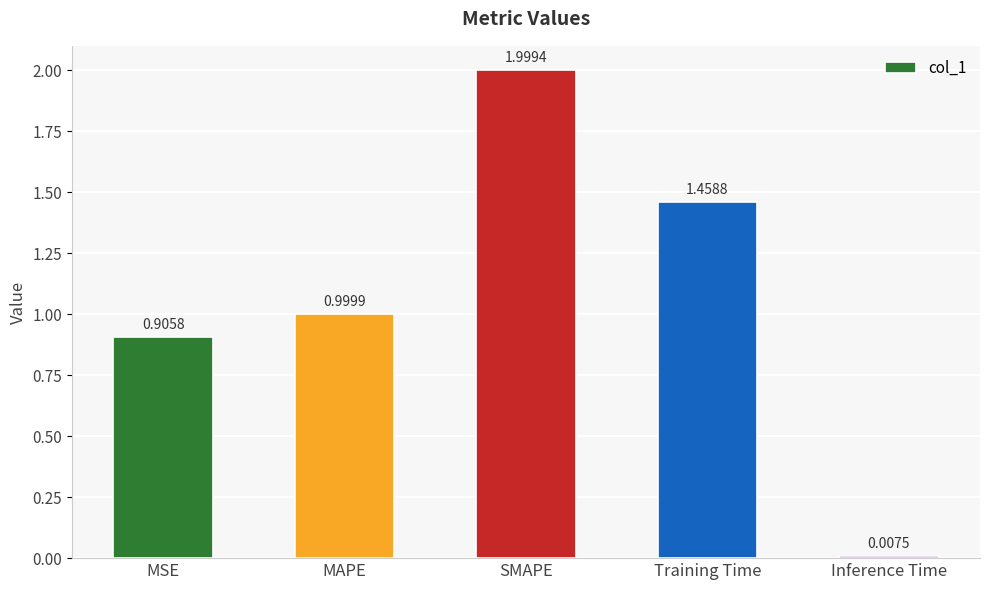

Between MSE and SMAPE, which is larger?

SMAPE